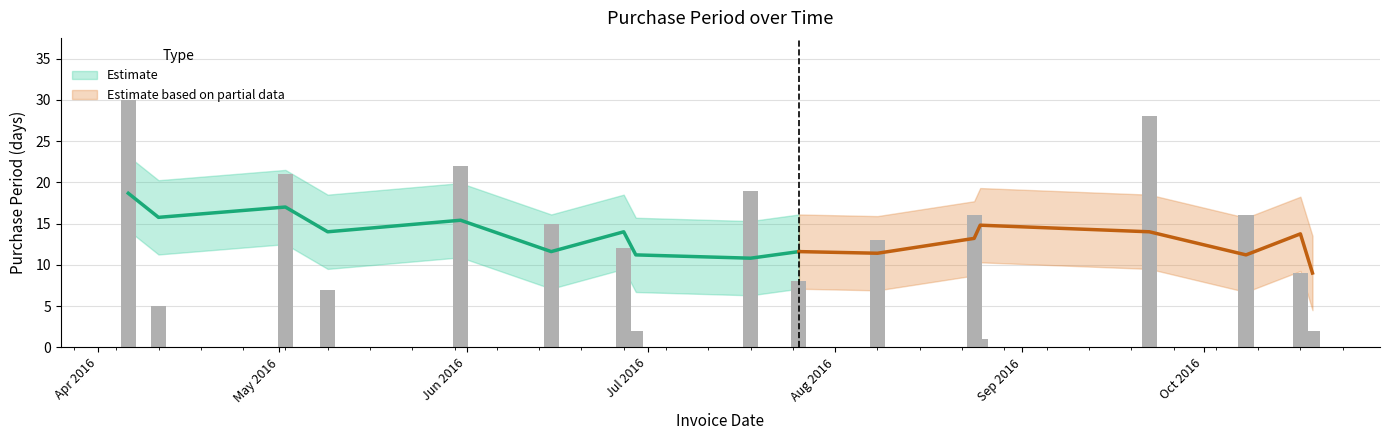

Count the number of values greater than 13.

8